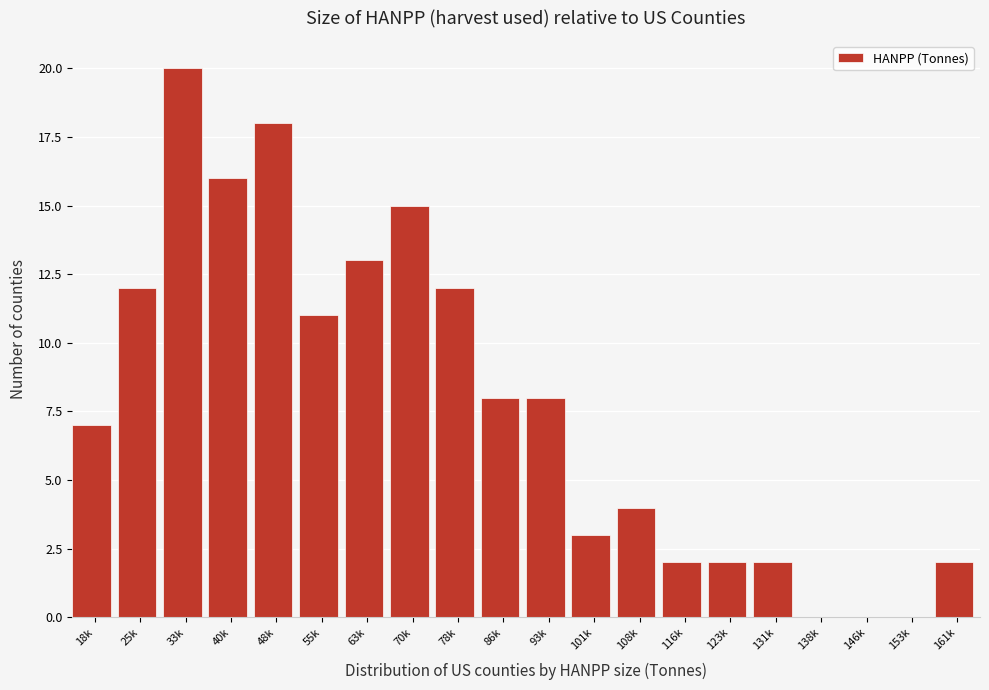

Reading left to right, list all the values displayed in this chart.

18k=7	25k=12	33k=20	40k=16	48k=18	55k=11	63k=13	70k=15	78k=12	86k=8	93k=8	101k=3	108k=4	116k=2	123k=2	131k=2	138k=0	146k=0	153k=0	161k=2